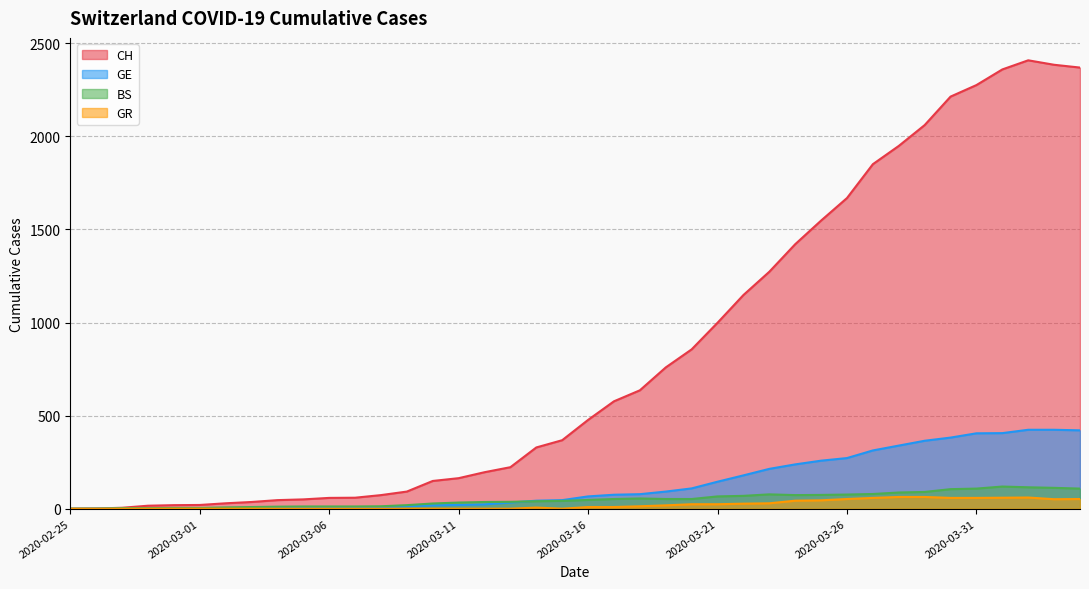

Where is CH nearest to the value 1204?

2020-03-22